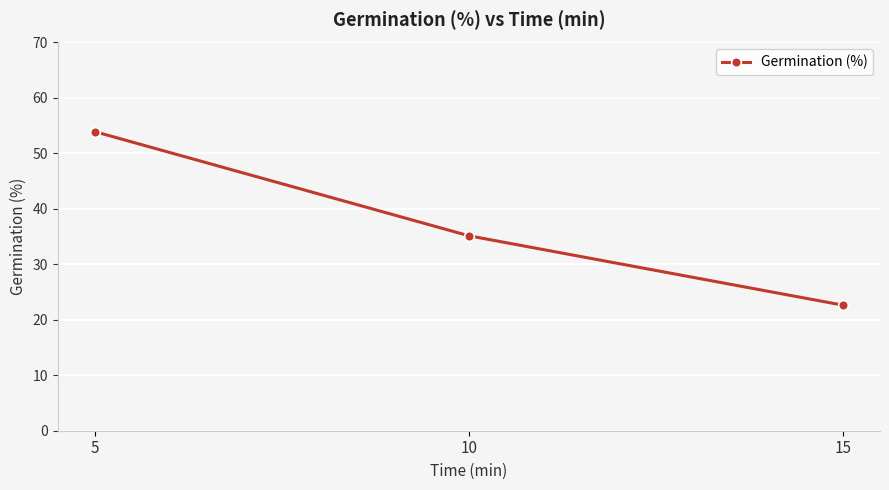

How many data points does each series have?

3